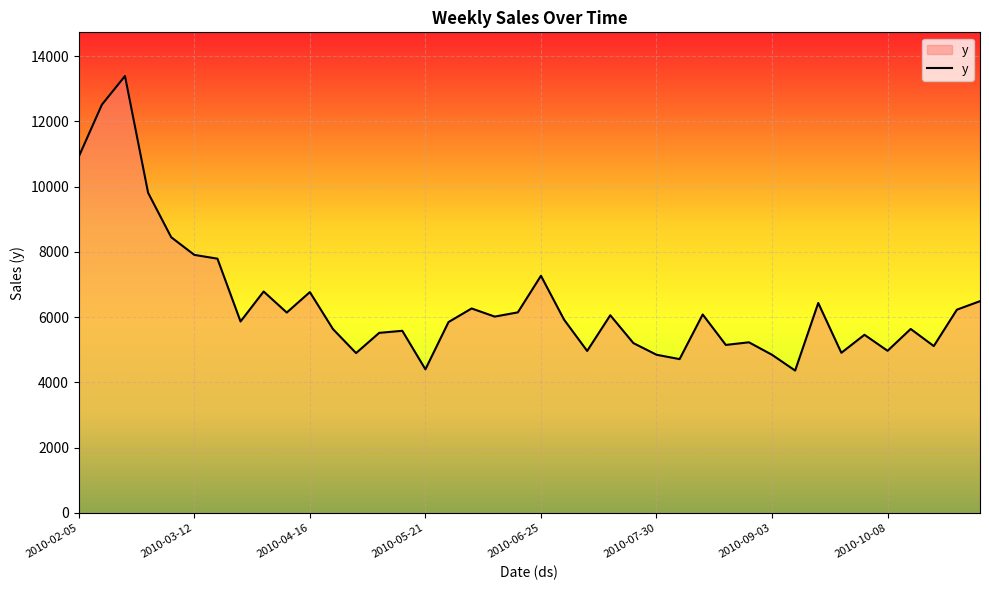

What is the greatest value displayed?

13390.2